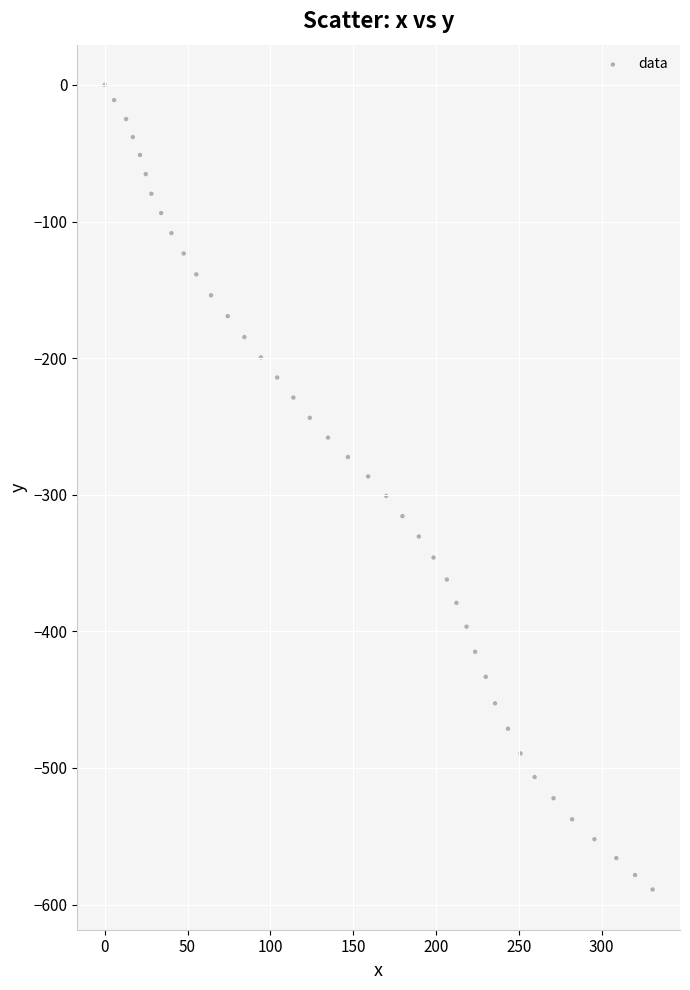

What is the range of Y values (max minus min)?

589.0